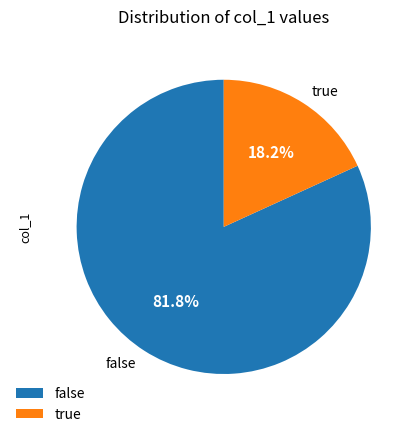

Approximately how many times larger is the value at false compared to true?

4.5